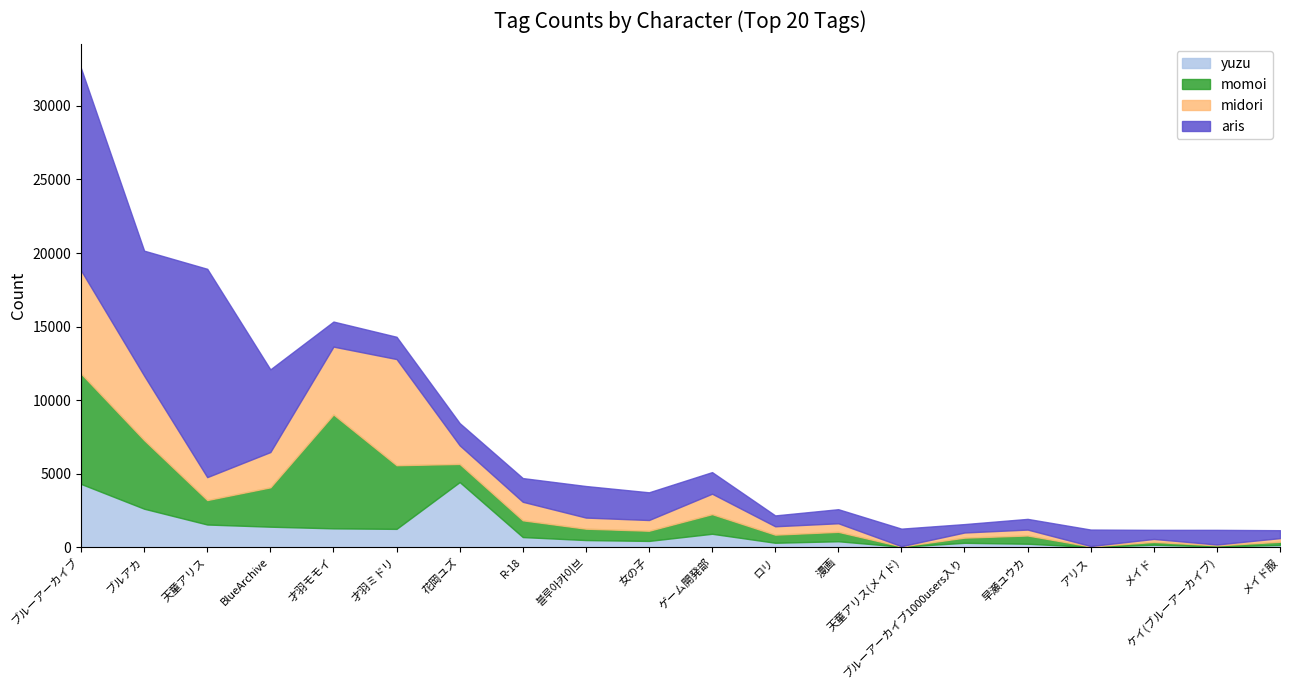

Does the chart have visible grid lines?

No